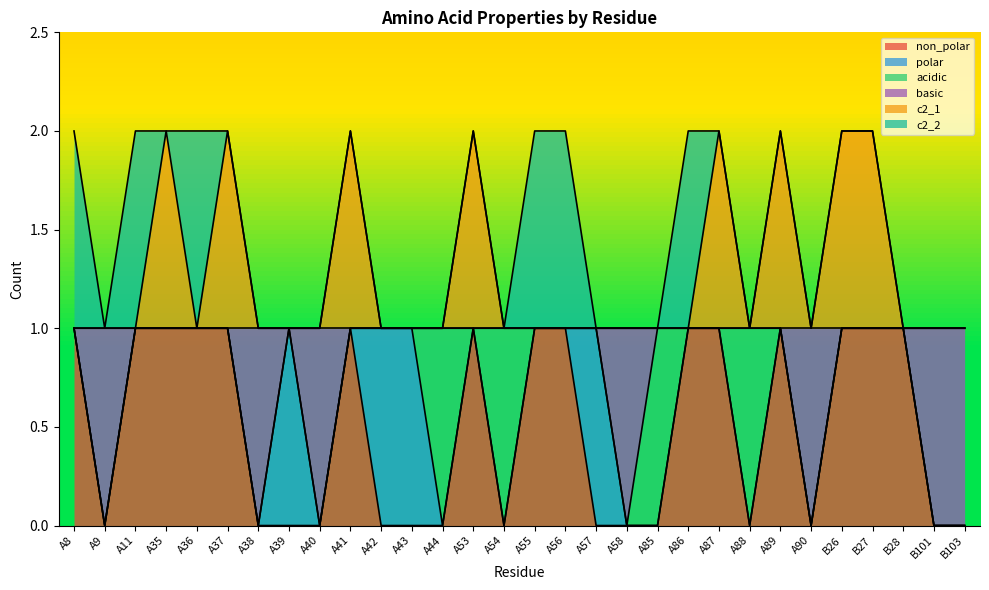

Which series changed the most between A54 and A55?

non_polar